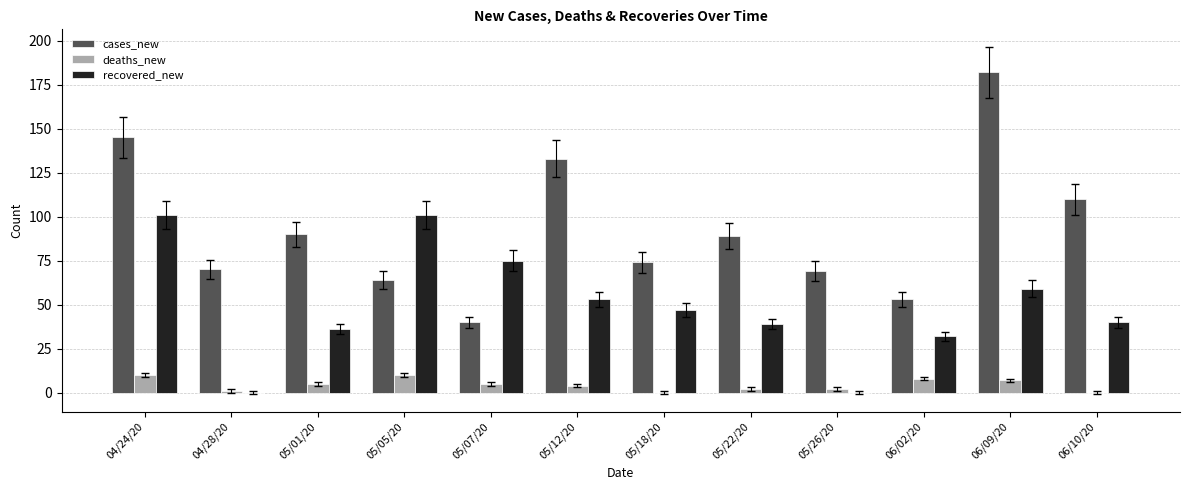

What is the sum of all cases_new values?

1119